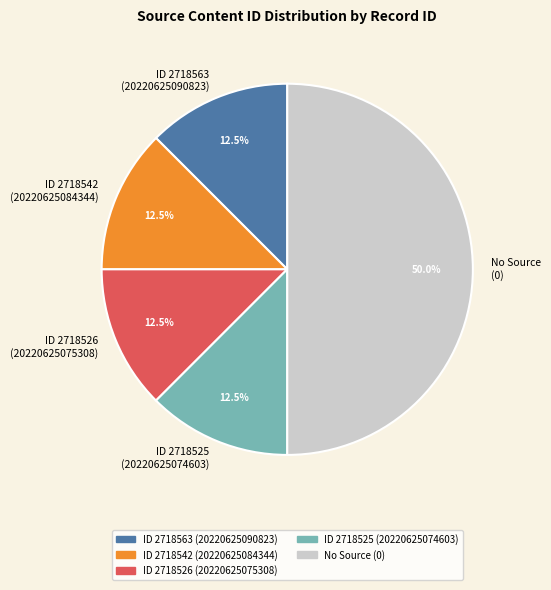

How many segments does this pie chart have?

5